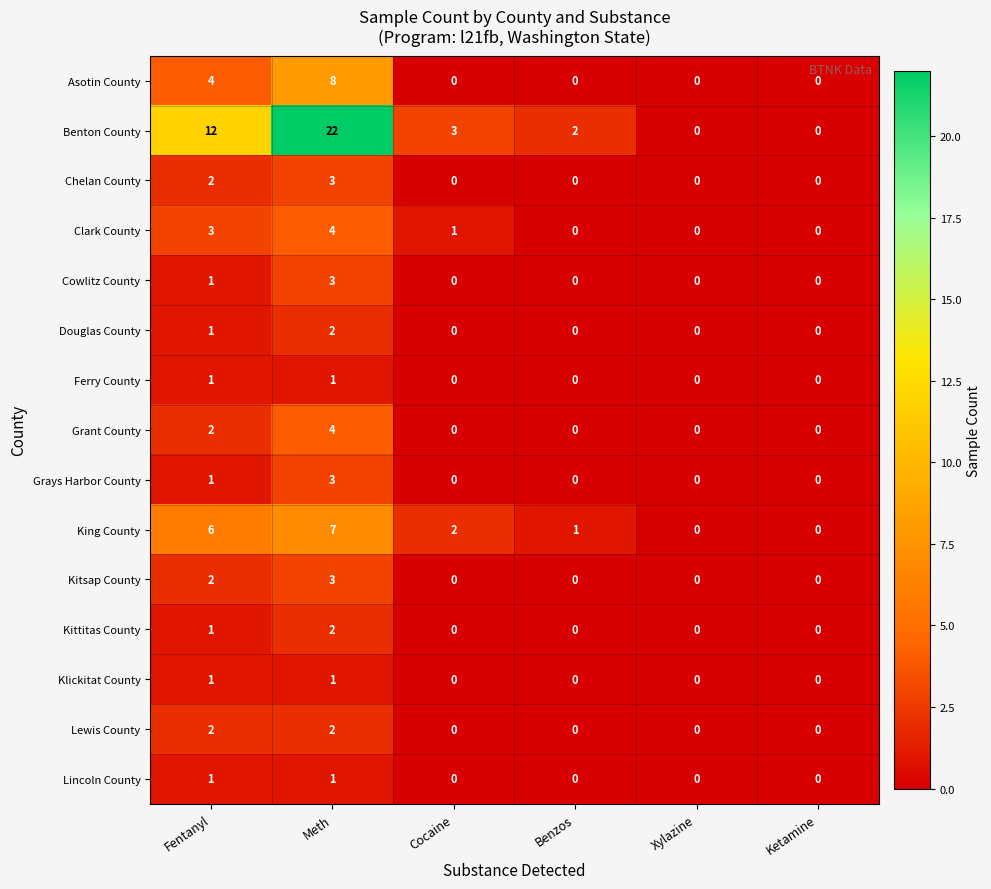

Is it true that Lincoln County equals 0 at Cocaine?

True